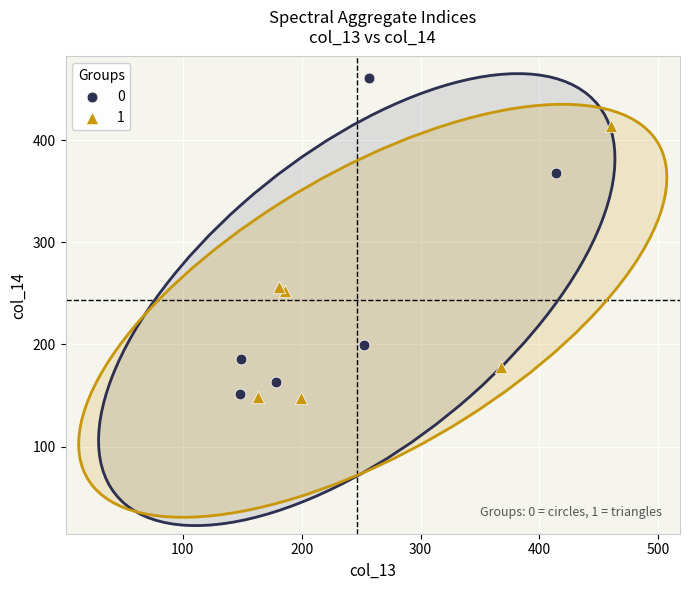

What are all the series names shown in the legend?

0, 1